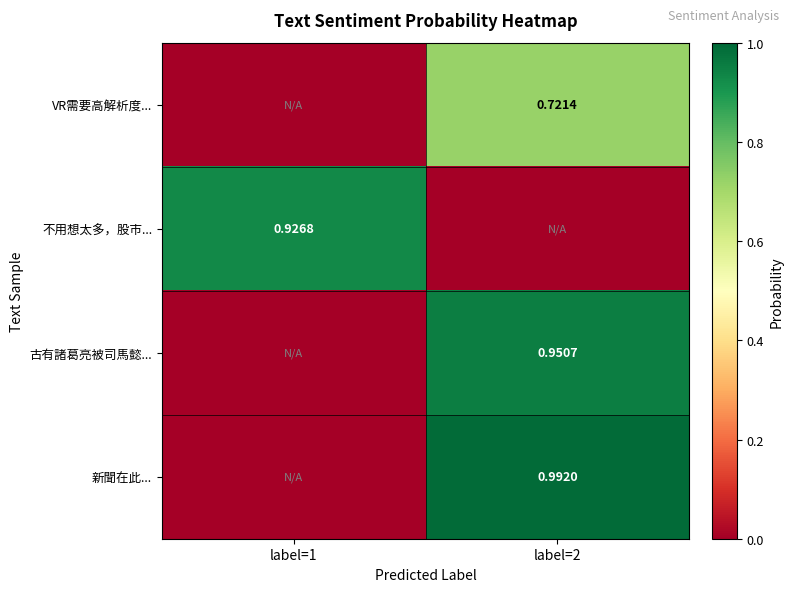

Which series has the largest total across all categories?

新聞在此...